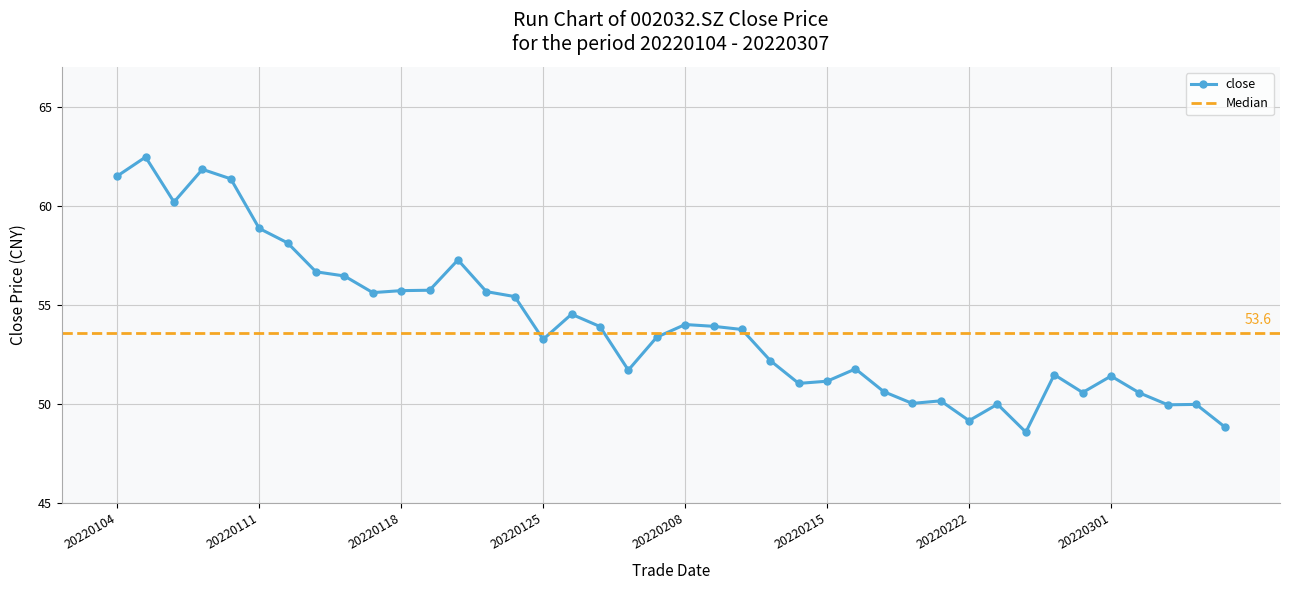

True or false: the data shows 93.8 at 20220105.

False